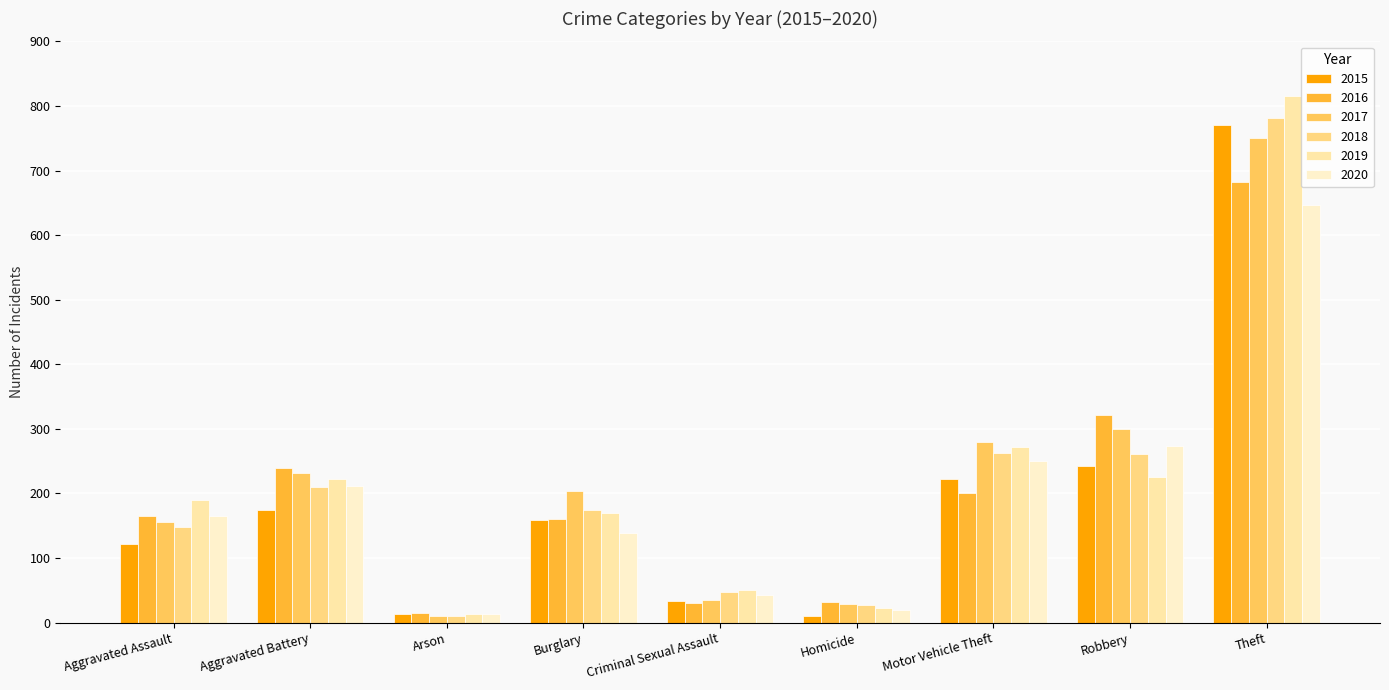

What is the label of the 7th bar from the right?

Arson